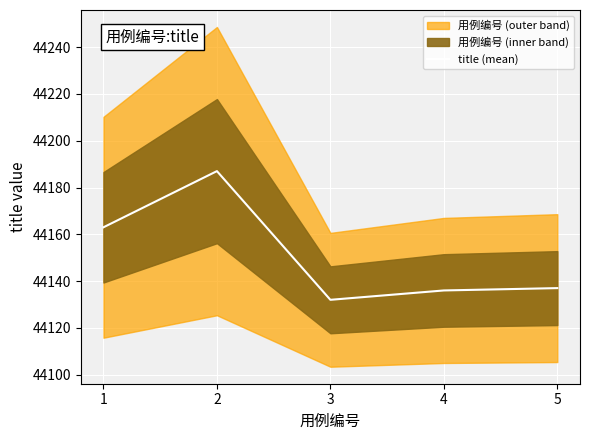

At which label does the data first exceed 44137?

1